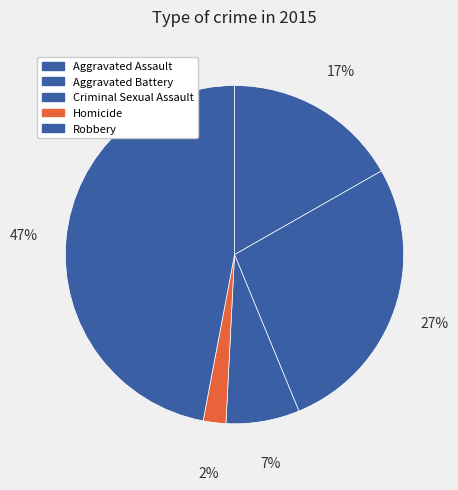

How much of the chart is everything except Aggravated Assault?

83.2%